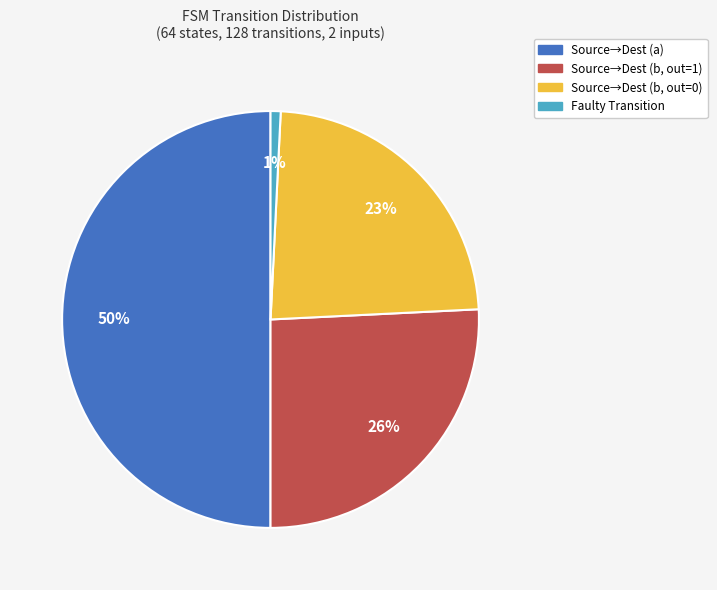

To the nearest percent, what percentage of the pie is Source→Dest (b, out=1)?

26%